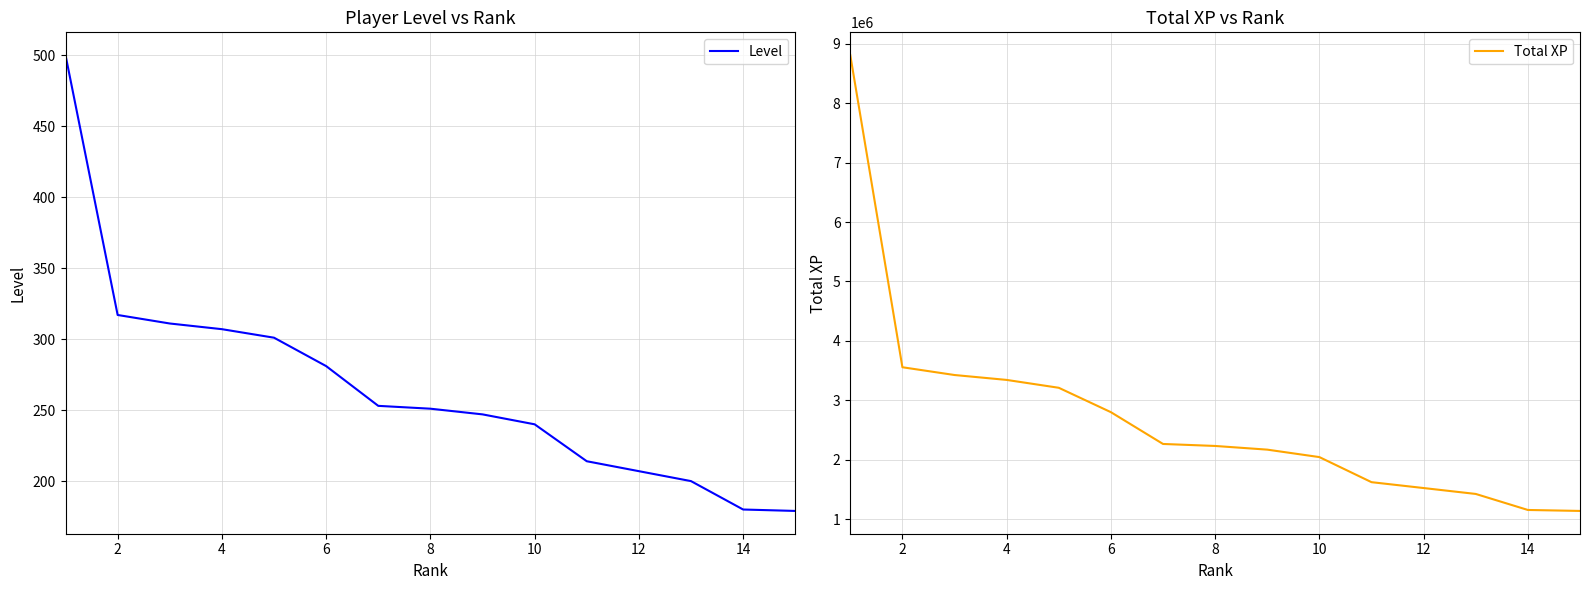

How many values in the Total XP series exceed 2234503?

7